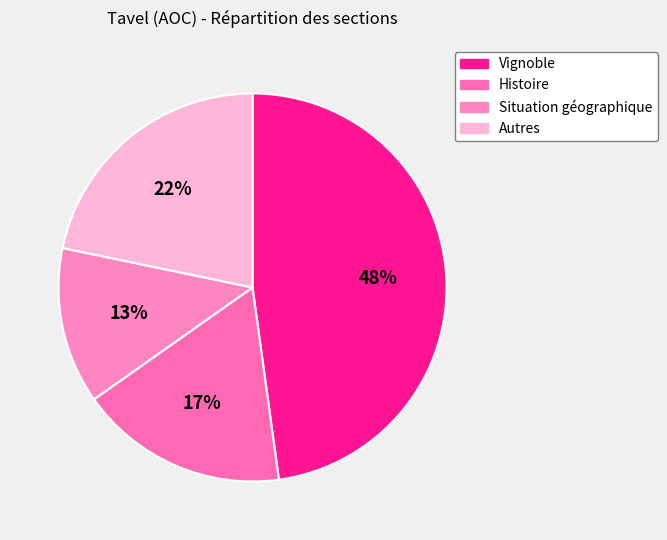

Is it true that Situation géographique is 13% of the pie?

True